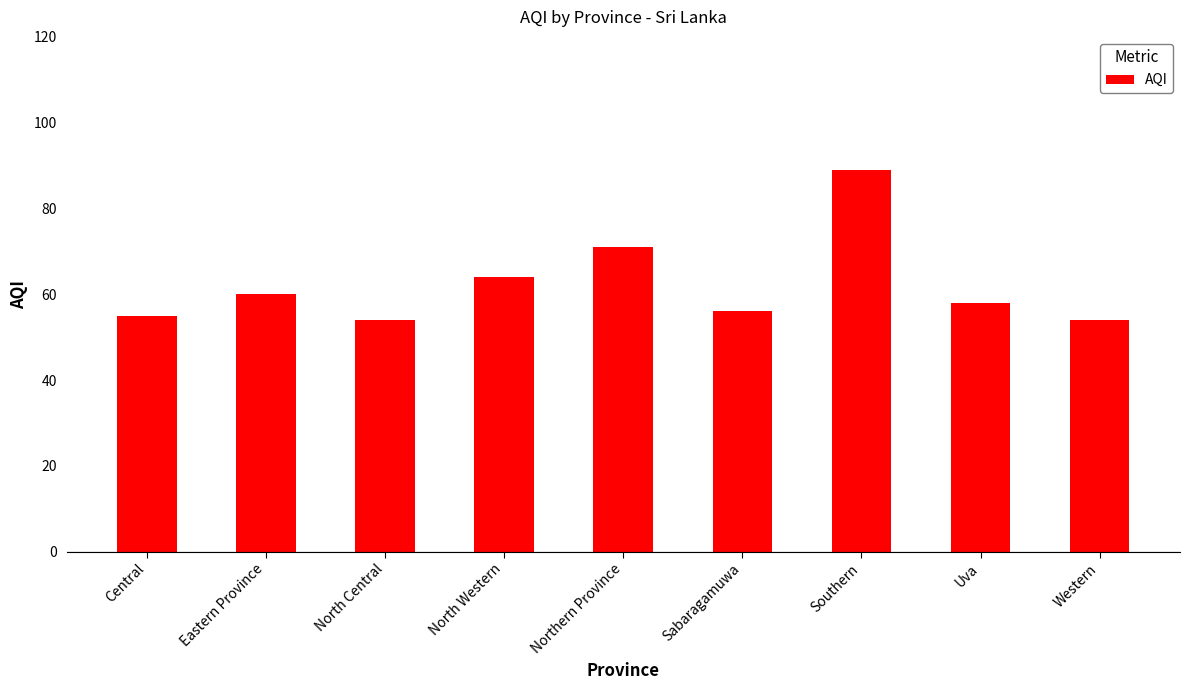

Which category has the highest value across all series?

Southern